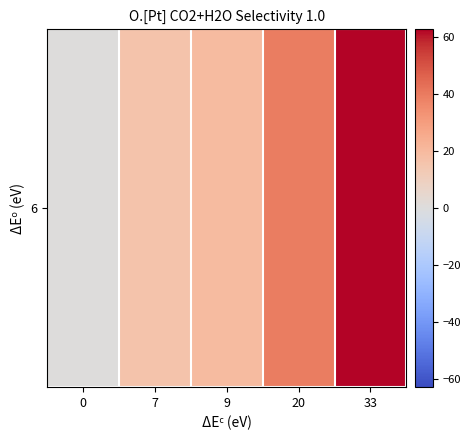

Which has a higher value, 7 or 33?

33